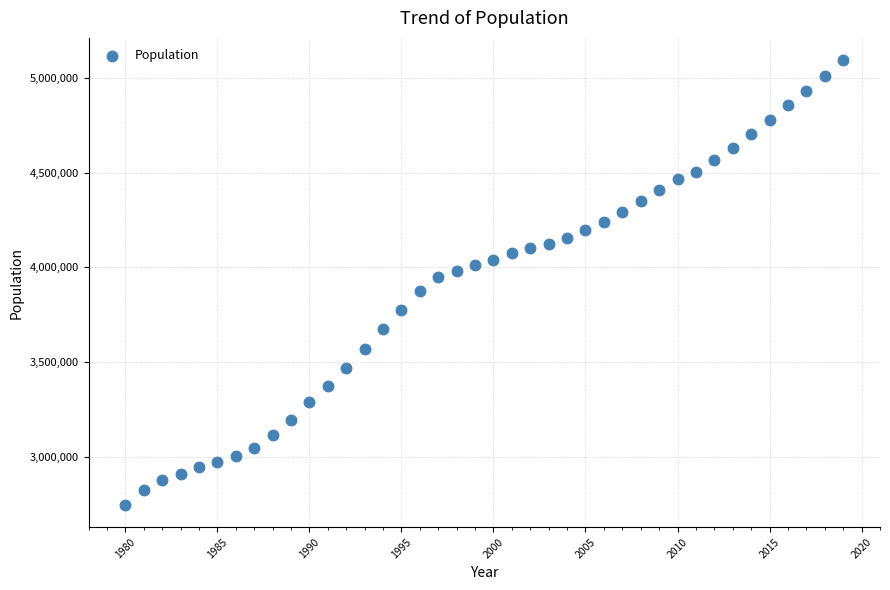

What is the range of Y values (max minus min)?

2348935